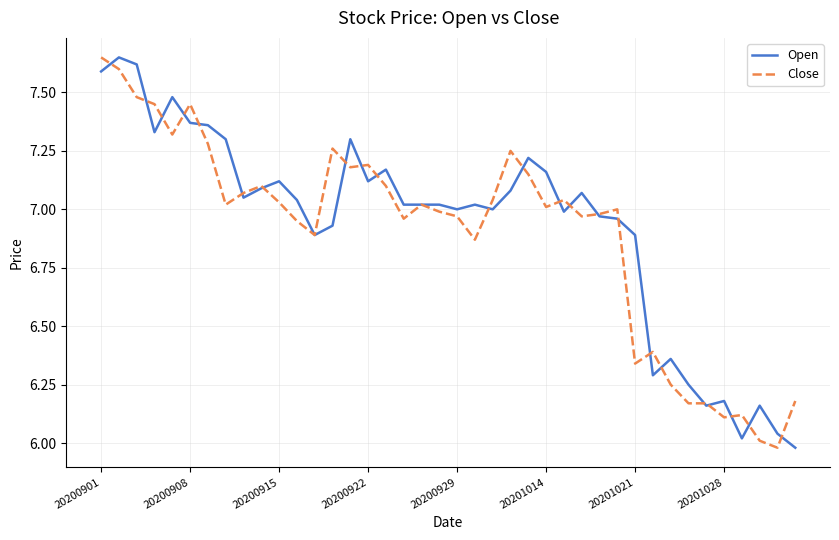

Does the chart have visible grid lines?

Yes